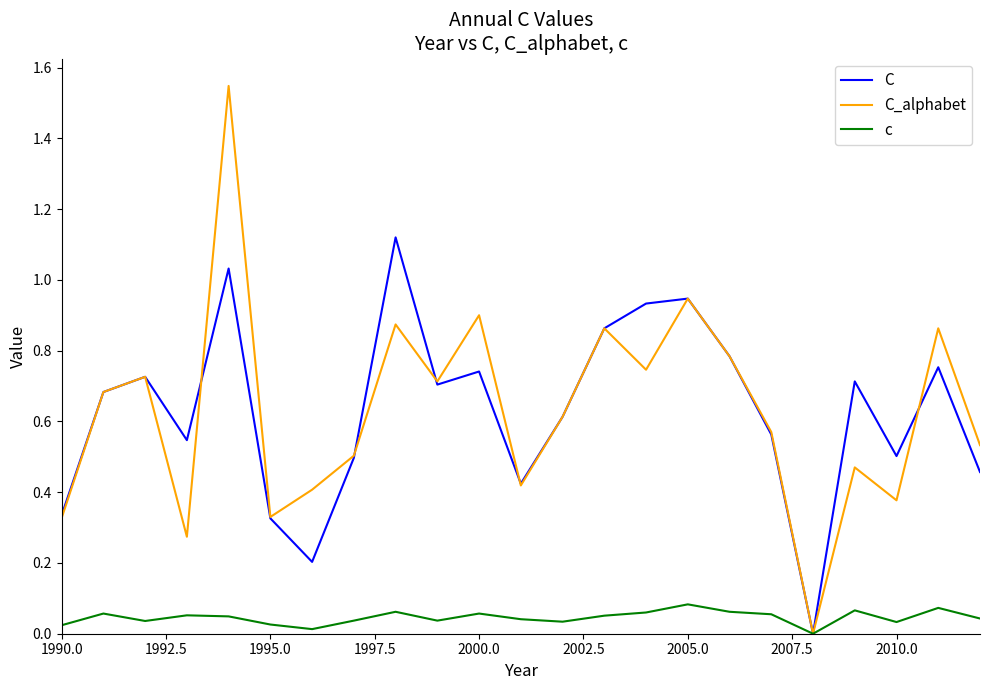

Which series has the largest range (max minus min)?

C_alphabet